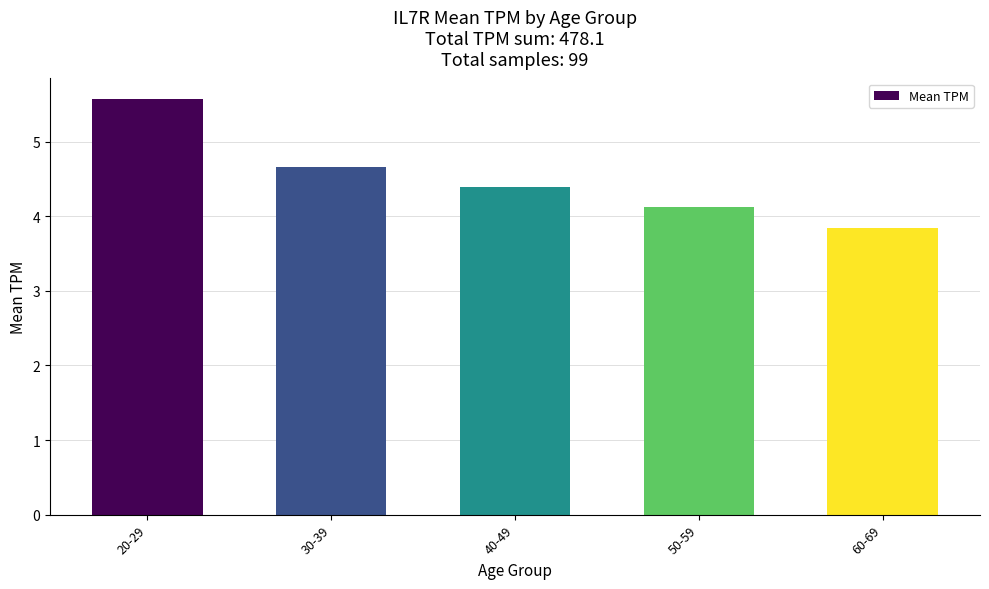

Rank the categories by value from highest to lowest.

20-29, 30-39, 40-49, 50-59, 60-69